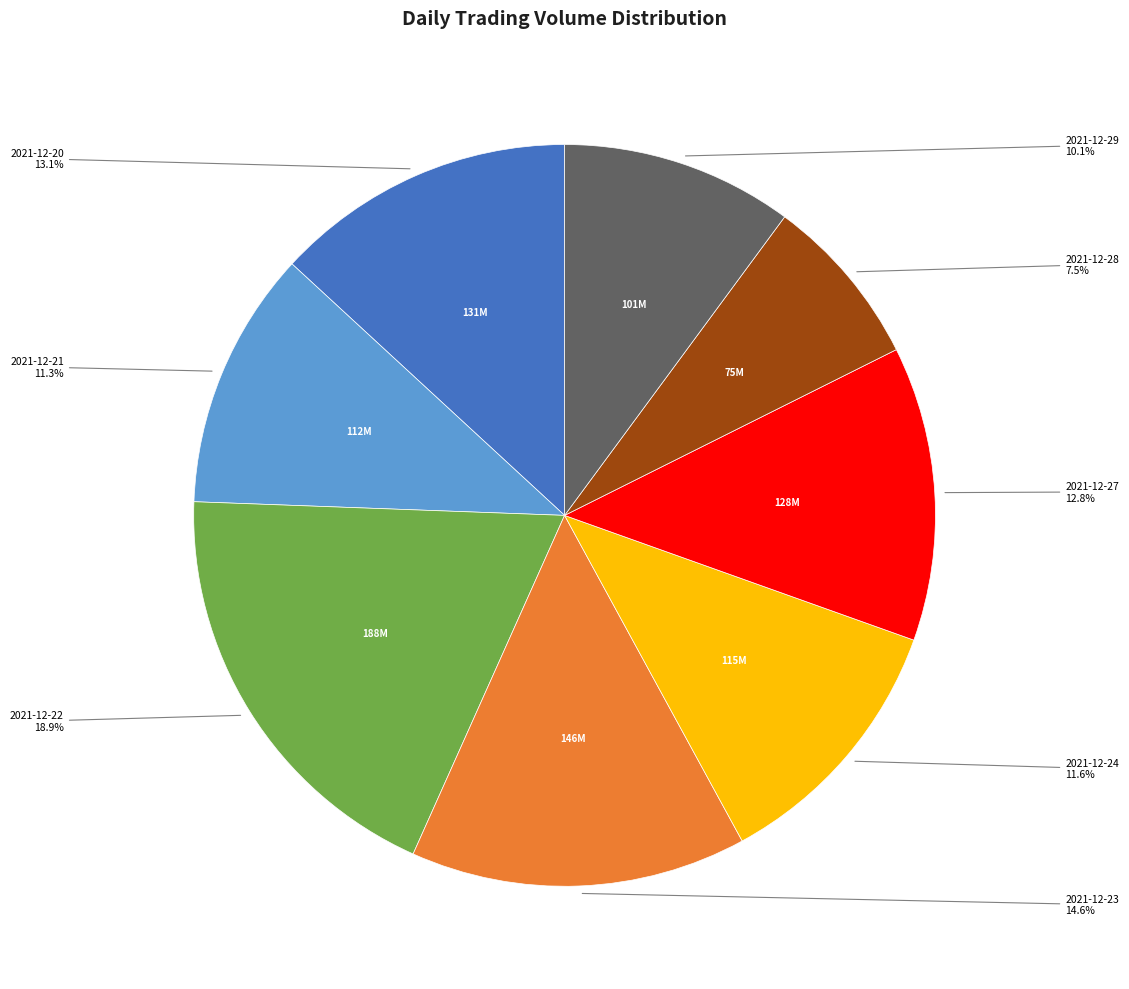

What percentage do 2021-12-29 and 2021-12-22 together represent?

29.0%